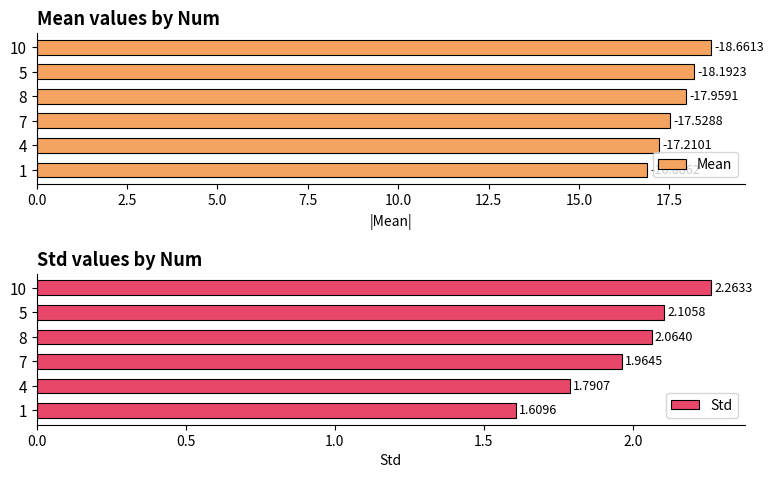

Rank the categories by Std value from lowest to highest.

1, 4, 7, 8, 5, 10